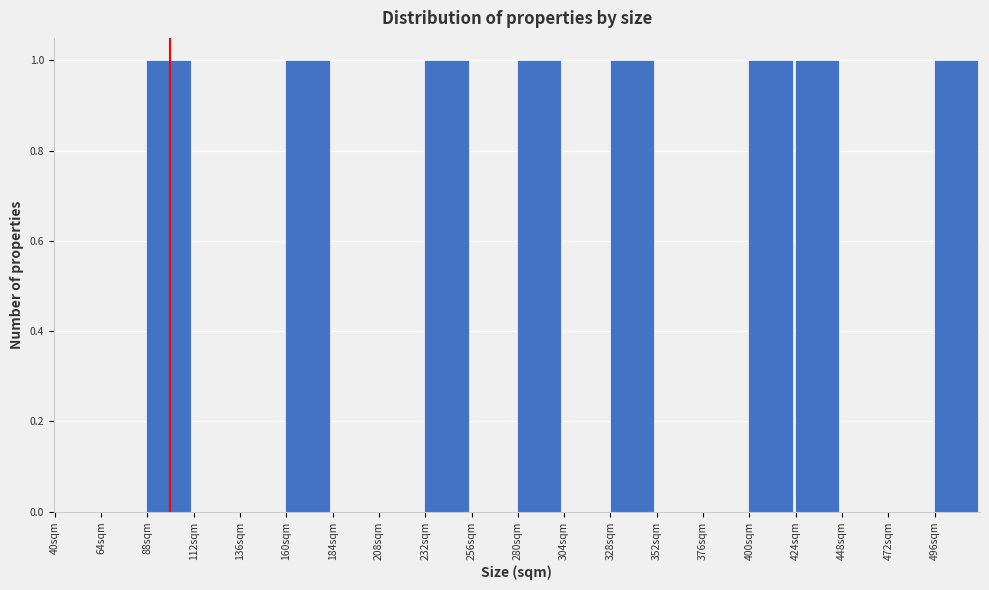

What is the height of the bar covering 160 to 184 on the x-axis? Neither the bar edges nor the heights are printed on the chart, so give them approximately, as read against the axes.

1